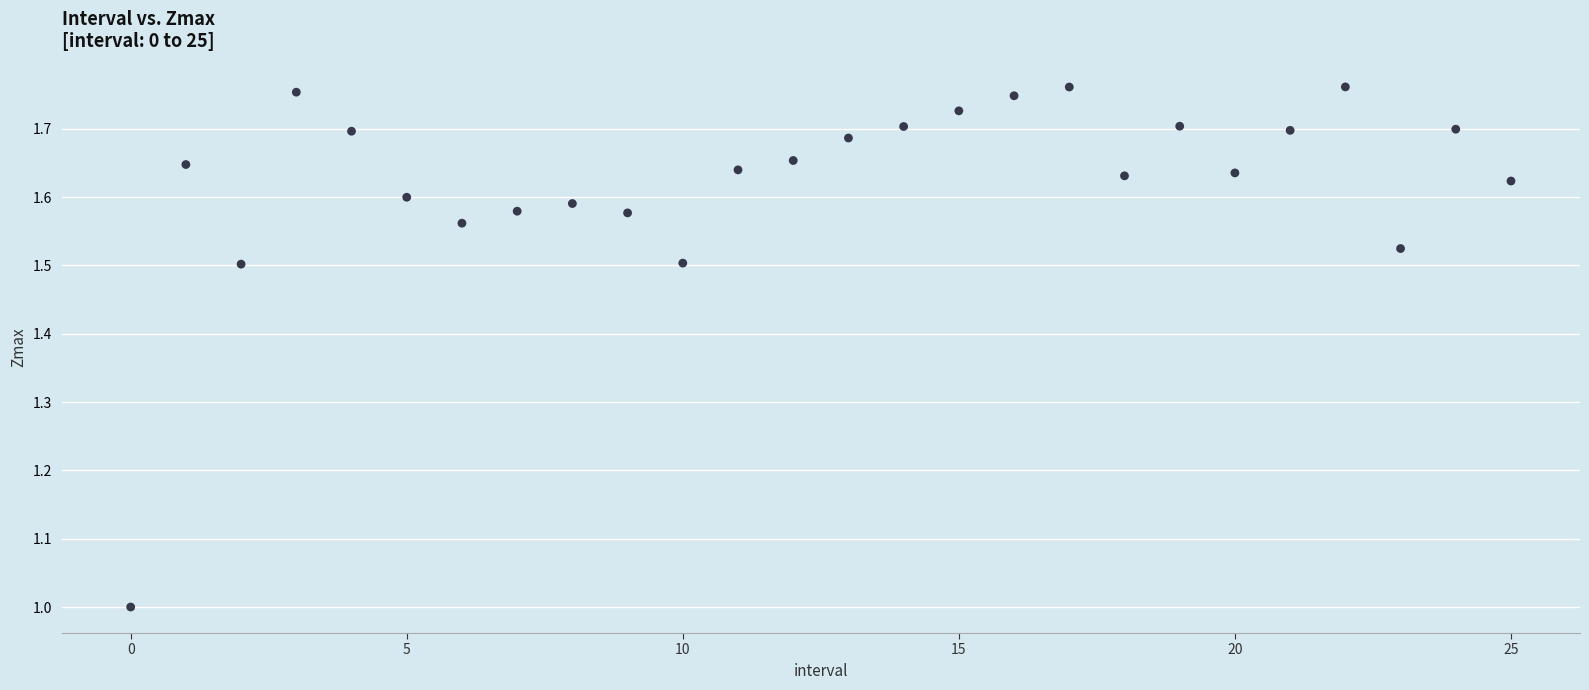

What is the range of Y values (max minus min)?

0.8